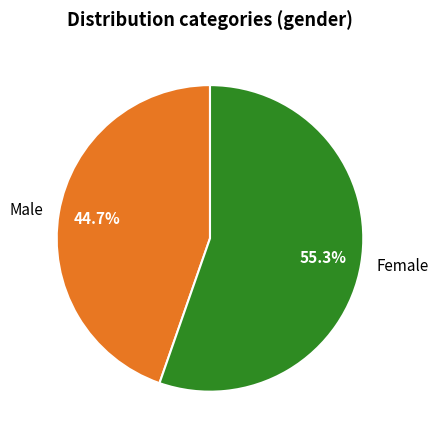

Which category has the smallest portion of the pie?

Male